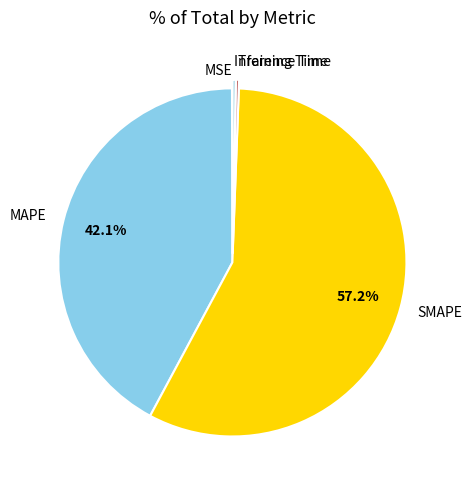

What is the largest slice in the pie chart?

SMAPE